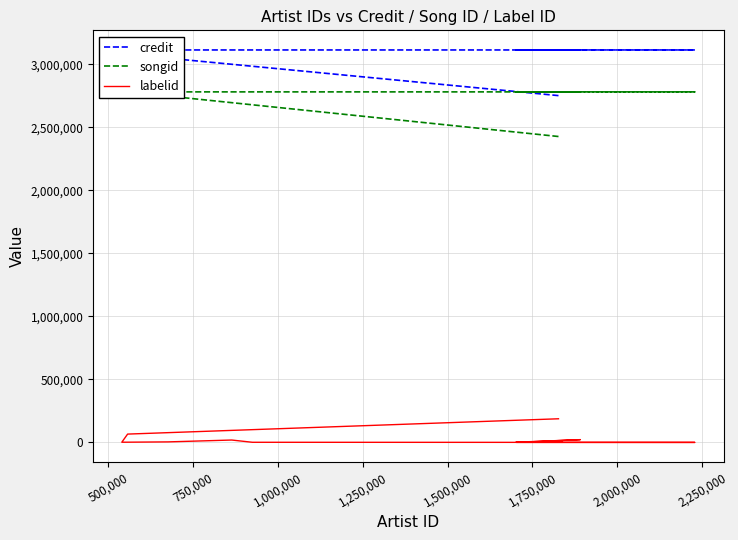

What is the greatest value displayed?

3113878